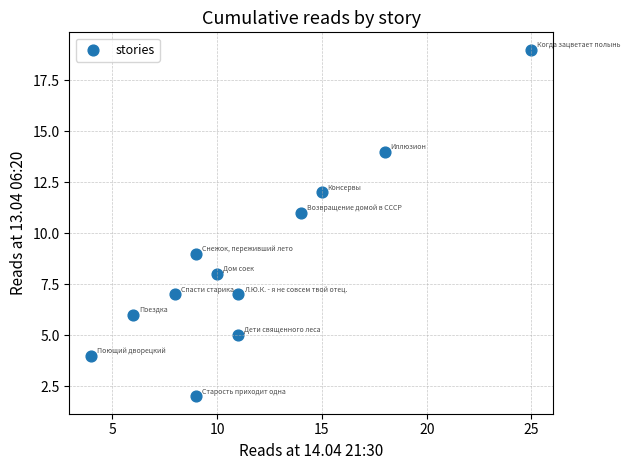

What is the range of X values (max minus min)?

21